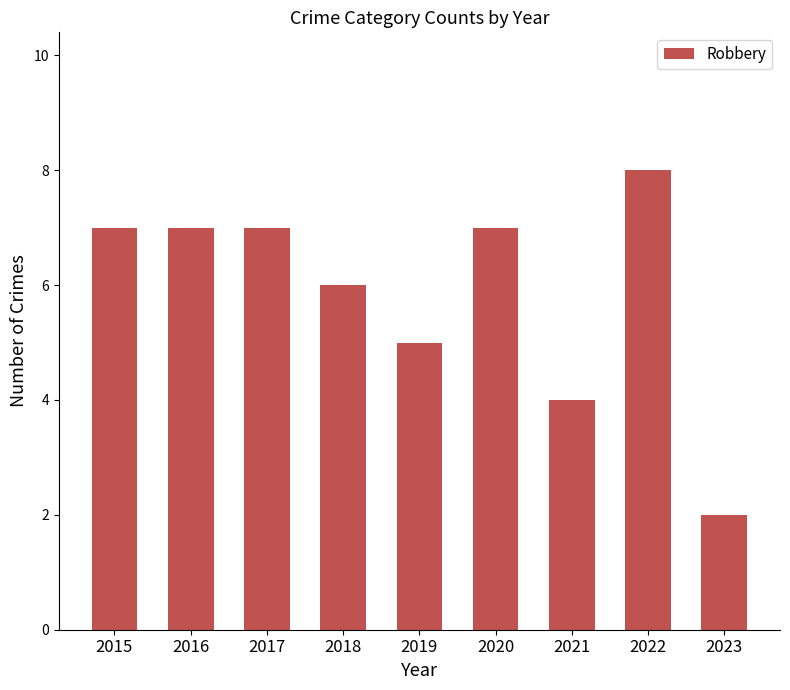

What is the difference between the maximum and second lowest values?

4